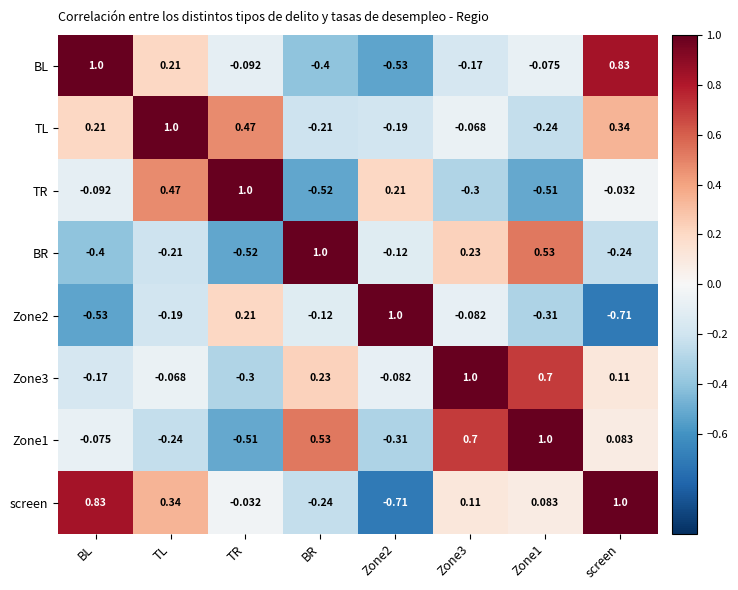

Where does the BR series first go above 0?

BR